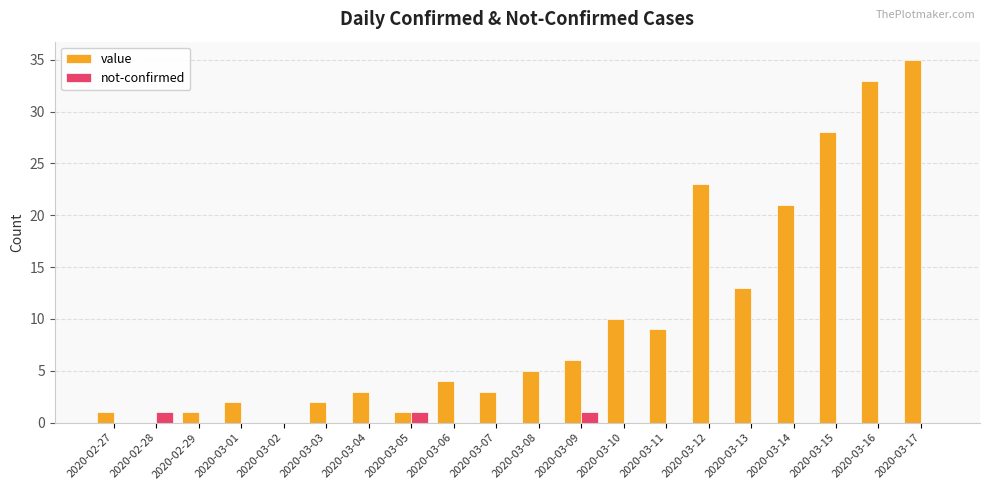

At which category is the sum across all series the highest?

2020-03-17